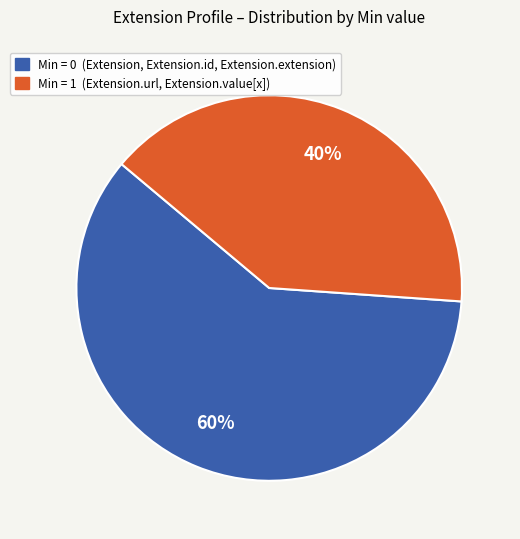

Is there any slice that represents more than half of the pie?

Yes